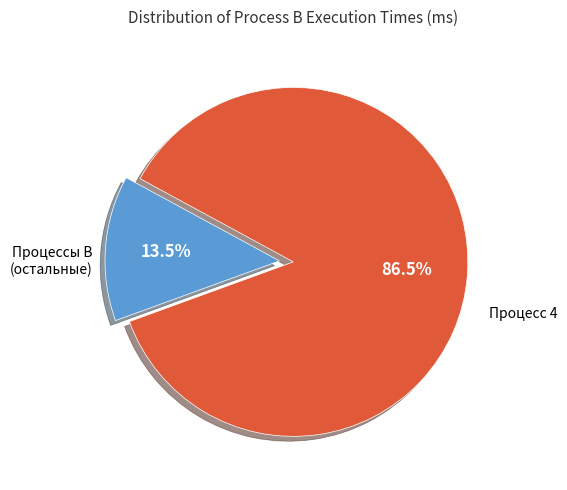

Does any single category account for the majority?

Yes